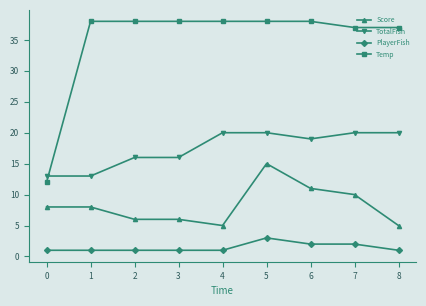

What is the total value across all series at 5?

76